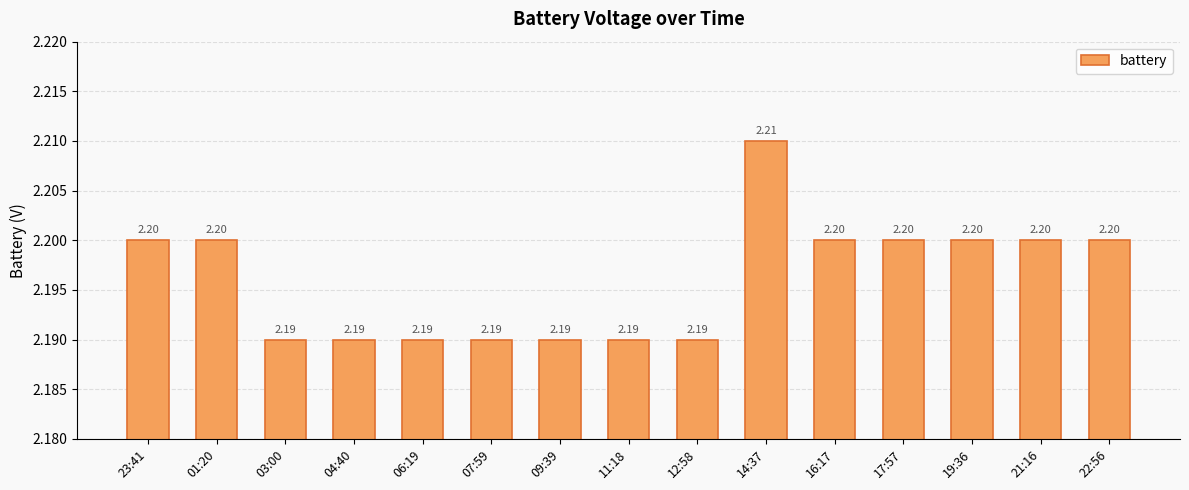

What is the minimum value shown in the chart?

2.2